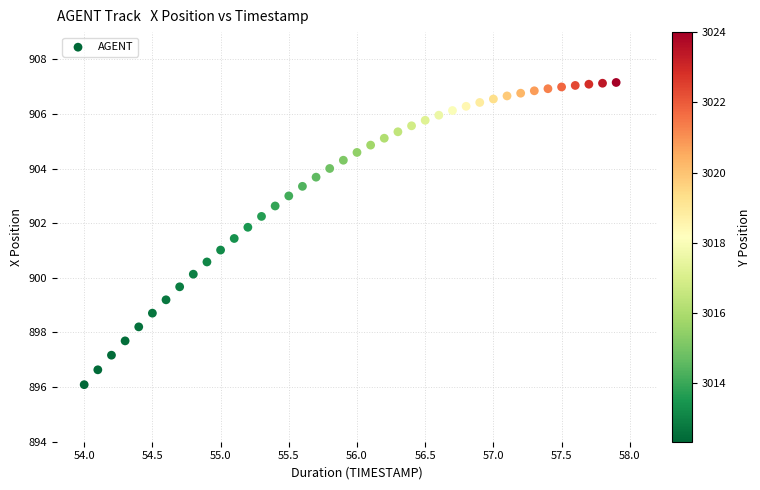

What is the range of X values (max minus min)?

3.9